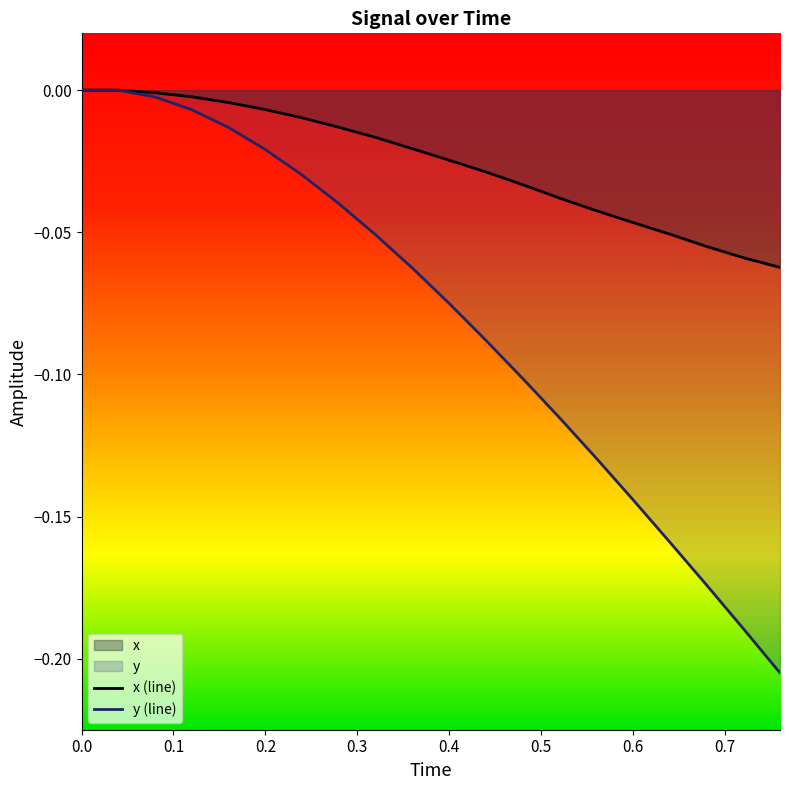

List the series in order of their overall mean, lowest first.

y (line), x (line)